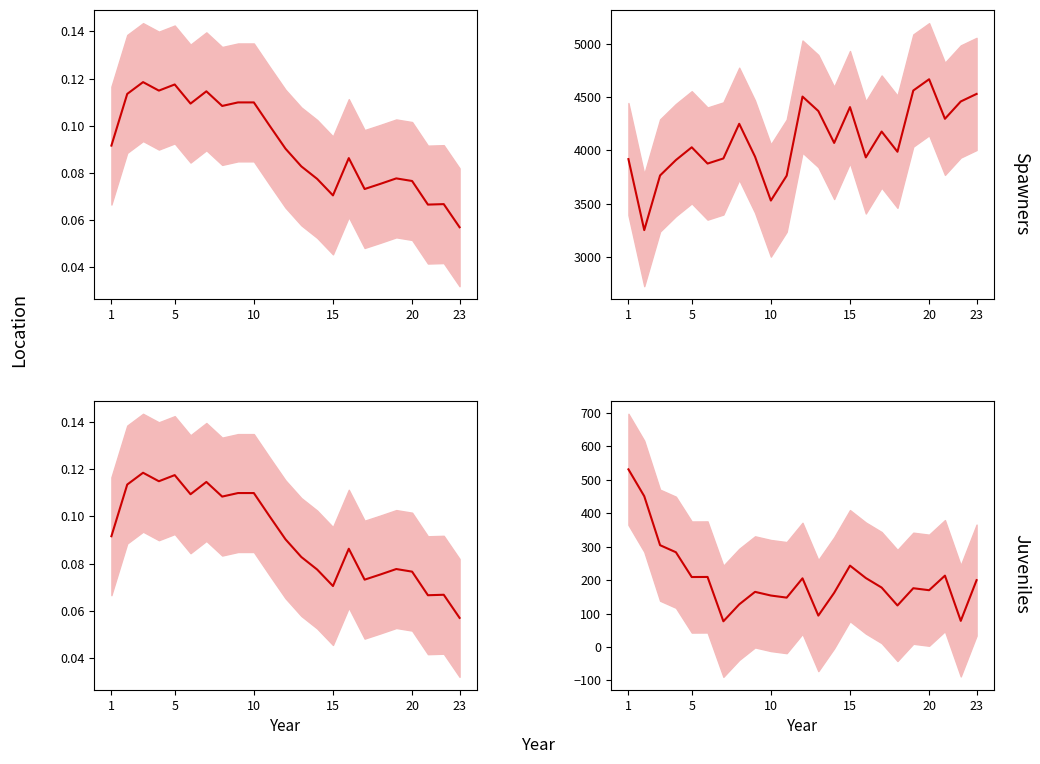

In oi, how many points are lower than both neighbors (excluding endpoints)?

7